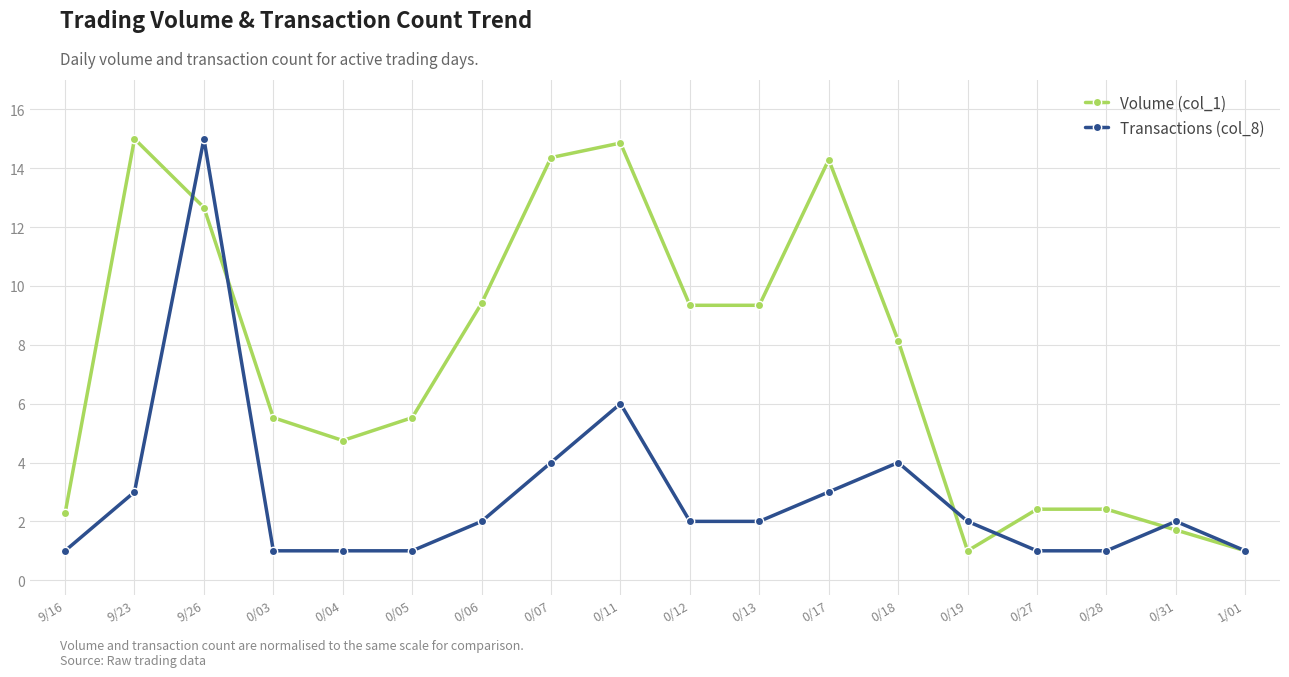

Which series has the largest total across all categories?

Volume (col_1)